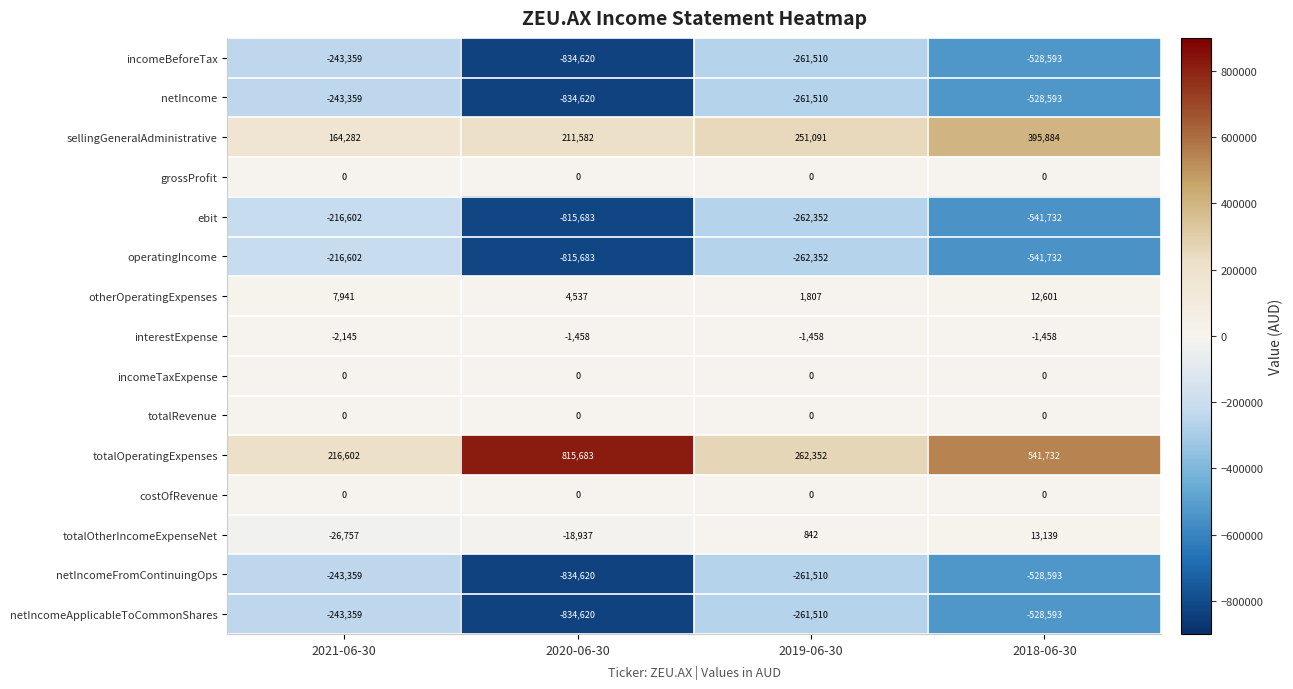

Which series has the largest total across all categories?

totalOperatingExpenses